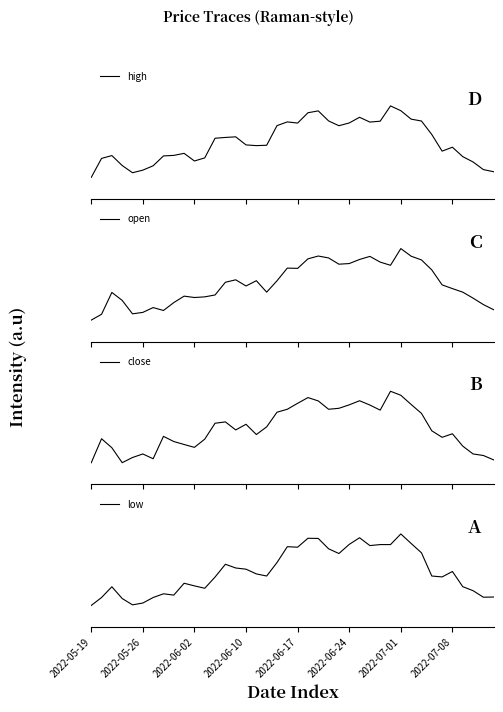

Reading right to left, list all the values displayed in this chart.

high: 0.1	0.1	0.2	0.3	0.4	0.4	0.6	0.8	0.8	0.9	1.0	0.8	0.8	0.8	0.8	0.7	0.8	0.9	0.9	0.8	0.8	0.7	0.4	0.4	0.5	0.6	0.6	0.5	0.3	0.2	0.3	0.3	0.3	0.2	0.1	0.1	0.2	0.3	0.3	0.0
open: 0.1	0.2	0.3	0.4	0.4	0.5	0.7	0.8	0.9	1.0	0.8	0.8	0.9	0.8	0.8	0.8	0.9	0.9	0.9	0.7	0.7	0.5	0.4	0.6	0.5	0.6	0.5	0.4	0.3	0.3	0.3	0.2	0.1	0.2	0.1	0.1	0.3	0.4	0.1	0.0
close: 0.0	0.1	0.1	0.2	0.4	0.4	0.4	0.7	0.8	0.9	1.0	0.7	0.8	0.9	0.8	0.8	0.7	0.9	0.9	0.8	0.7	0.7	0.5	0.4	0.5	0.5	0.6	0.6	0.3	0.2	0.3	0.3	0.4	0.1	0.1	0.1	0.0	0.2	0.3	0.0
low: 0.1	0.1	0.2	0.3	0.5	0.4	0.4	0.7	0.9	1.0	0.9	0.9	0.8	0.9	0.9	0.7	0.8	0.9	0.9	0.8	0.8	0.6	0.4	0.4	0.5	0.5	0.6	0.4	0.2	0.3	0.3	0.1	0.2	0.1	0.0	0.0	0.1	0.3	0.1	0.0